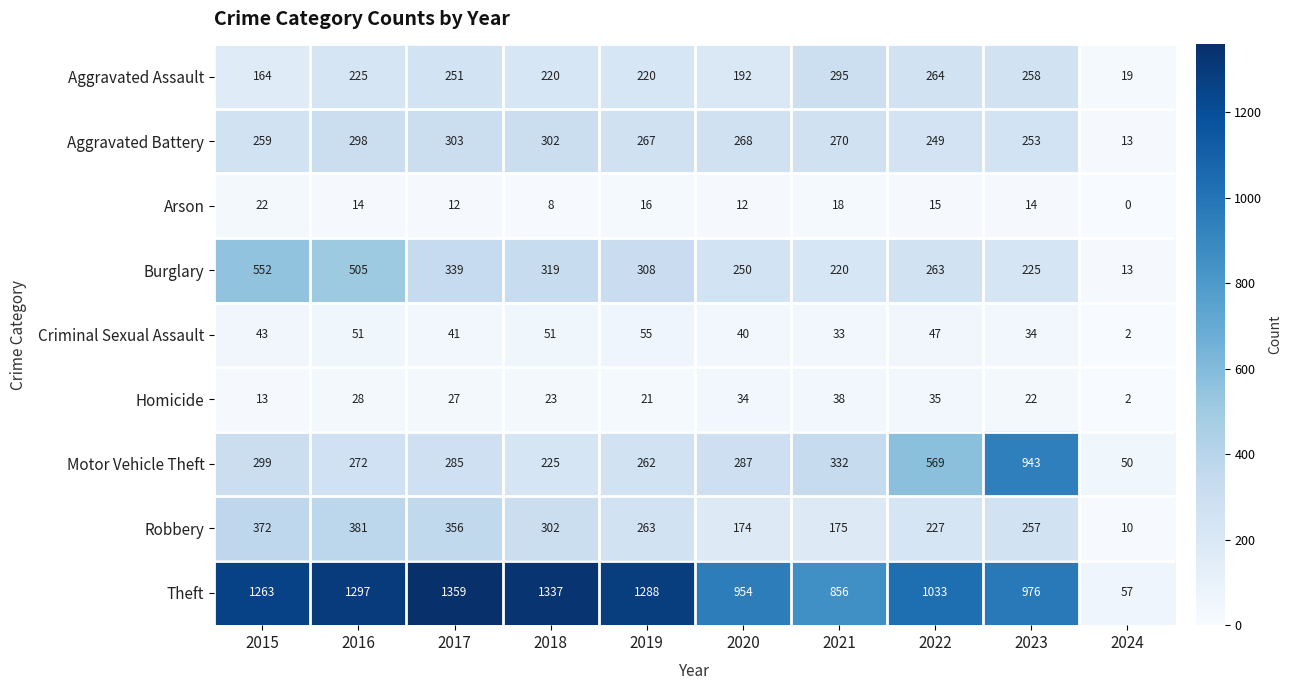

Is the value of Arson at 2015 greater than the value of Motor Vehicle Theft at 2024?

No